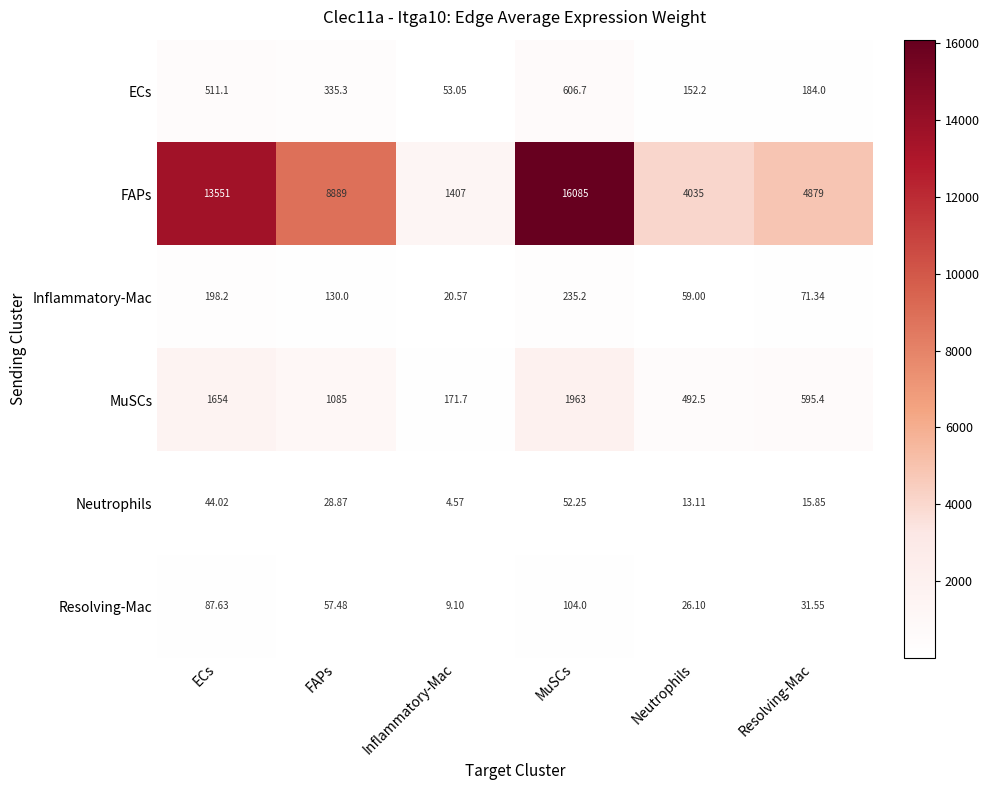

Where does the Neutrophils series first go above 28?

ECs